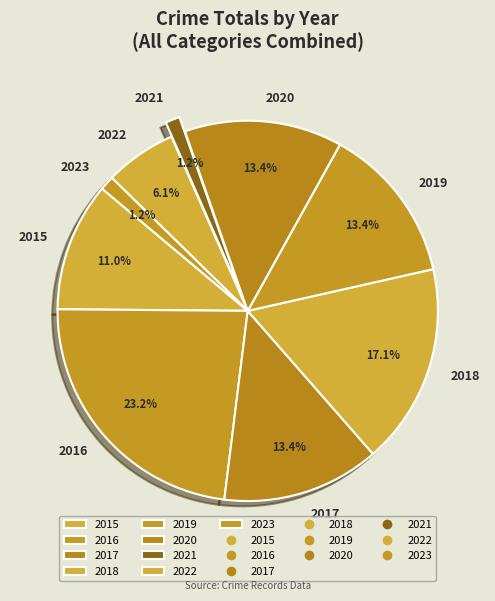

To the nearest percent, what portion does 2022 represent?

6%